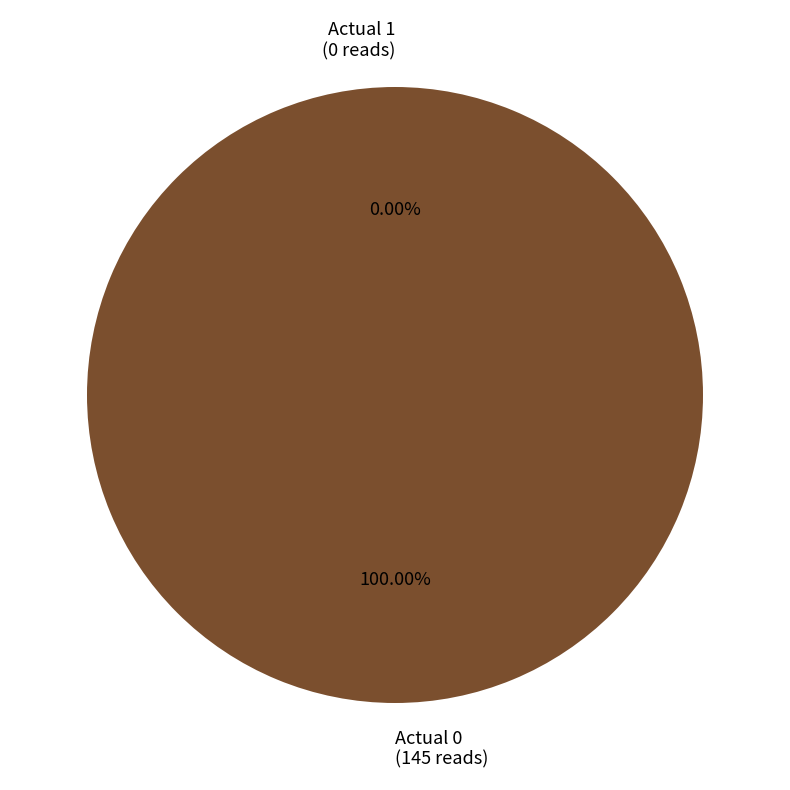

How many slices are in this pie chart?

2